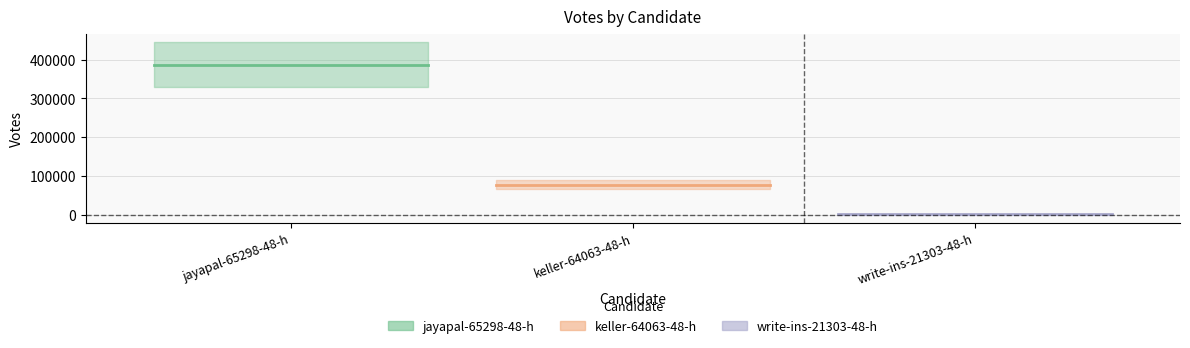

Is it true that the value at keller is 78240?

True